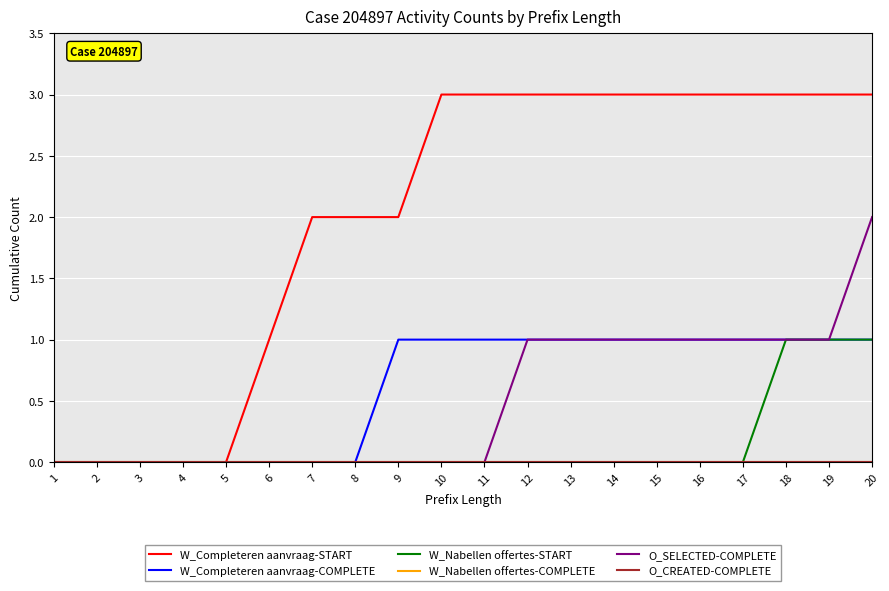

Reading left to right, what are all the values shown in this chart?

W_Completeren aanvraag-START: 0	0	0	0	0	1	2	2	2	3	3	3	3	3	3	3	3	3	3	3
W_Completeren aanvraag-COMPLETE: 0	0	0	0	0	0	0	0	1	1	1	1	1	1	1	1	1	1	1	1
W_Nabellen offertes-START: 0	0	0	0	0	0	0	0	0	0	0	0	0	0	0	0	0	1	1	1
W_Nabellen offertes-COMPLETE: 0	0	0	0	0	0	0	0	0	0	0	0	0	0	0	0	0	0	0	0
O_SELECTED-COMPLETE: 0	0	0	0	0	0	0	0	0	0	0	1	1	1	1	1	1	1	1	2
O_CREATED-COMPLETE: 0	0	0	0	0	0	0	0	0	0	0	0	0	0	0	0	0	0	0	0